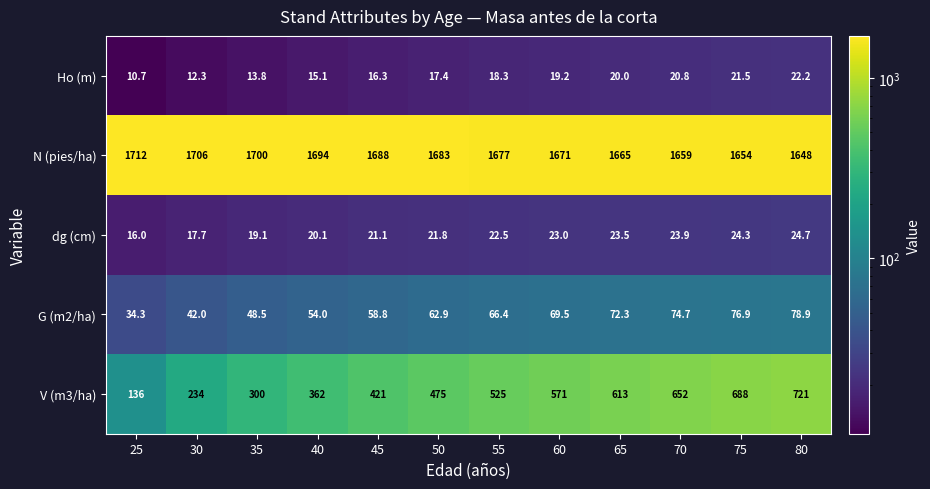

Which category has the highest value across all series?

25